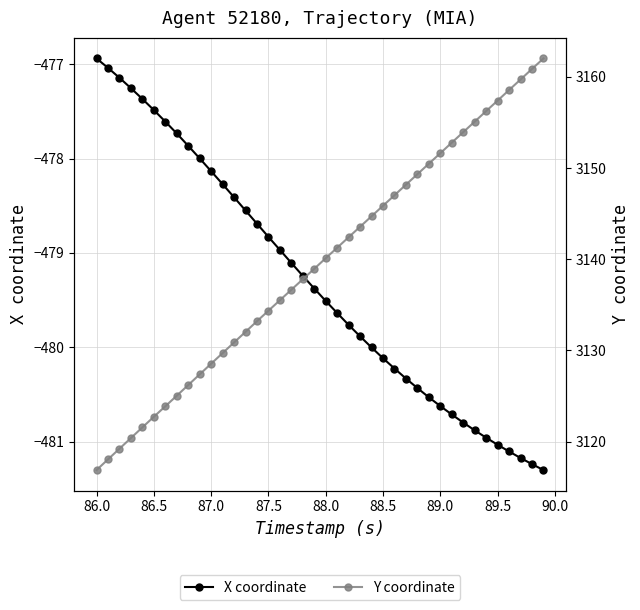

How many data points in Y coordinate are above 3140?

20